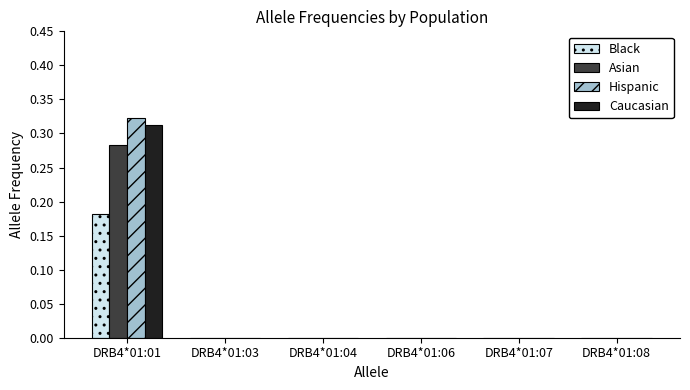

At which category is the sum across all series the highest?

DRB4*01:01